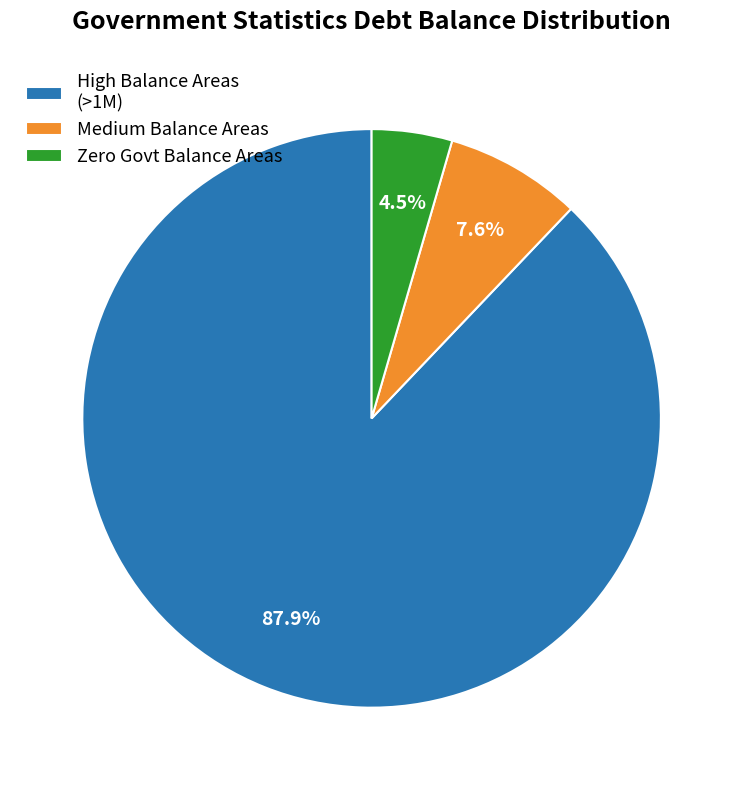

Count the number of slices in the pie.

3